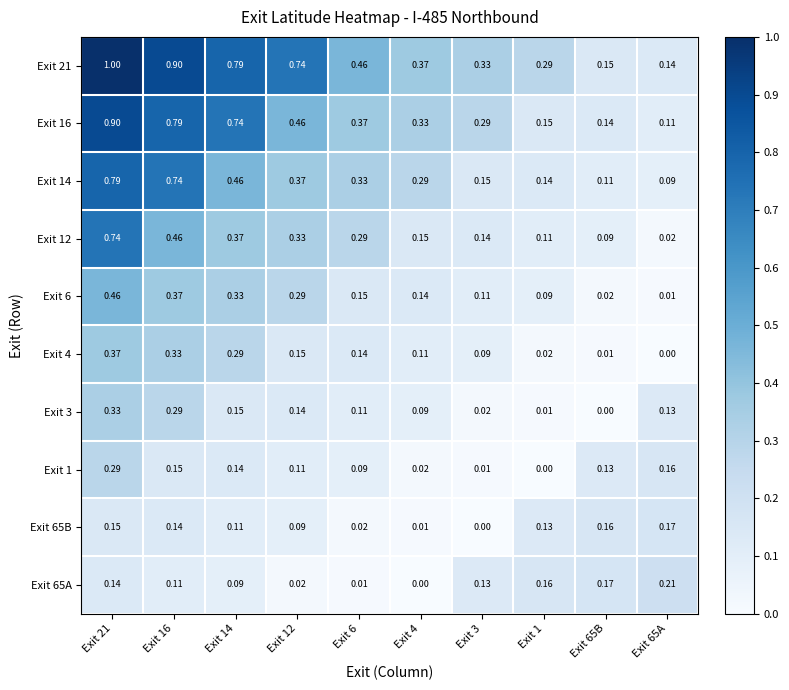

Is the value of Exit 65B at Exit 65A greater than the value of Exit 16 at Exit 65B?

Yes